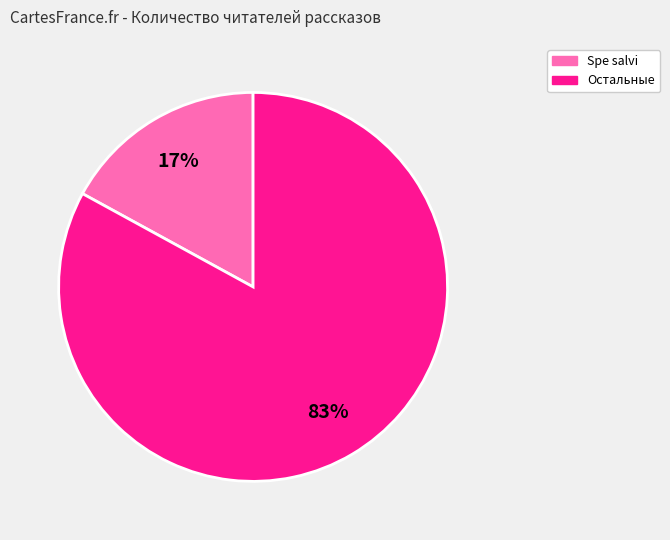

The Spe salvi slice represents 17% of the pie. True or false?

True